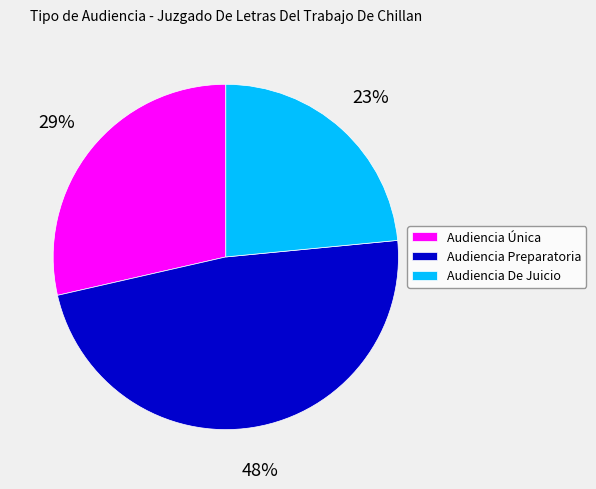

To the nearest percent, what is the average slice percentage?

33%